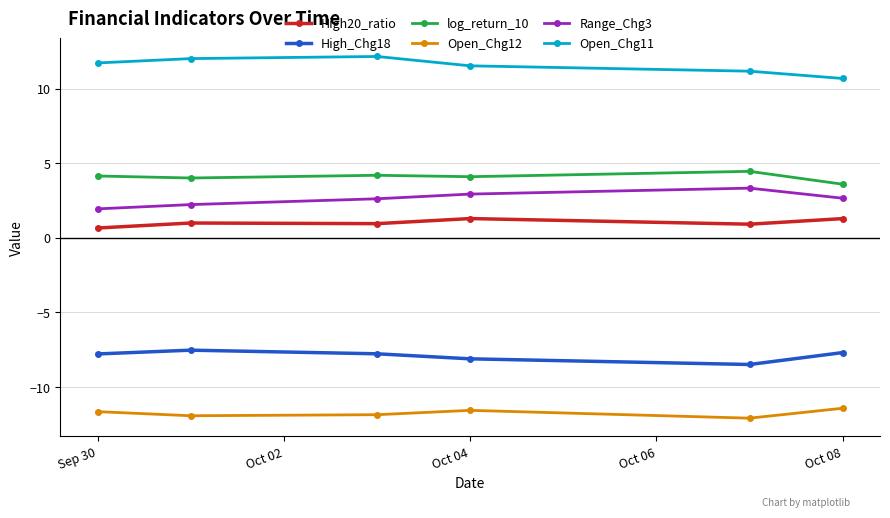

Rank the series by their maximum value, from lowest to highest.

Open_Chg12, High_Chg18, High20_ratio, Range_Chg3, log_return_10, Open_Chg11